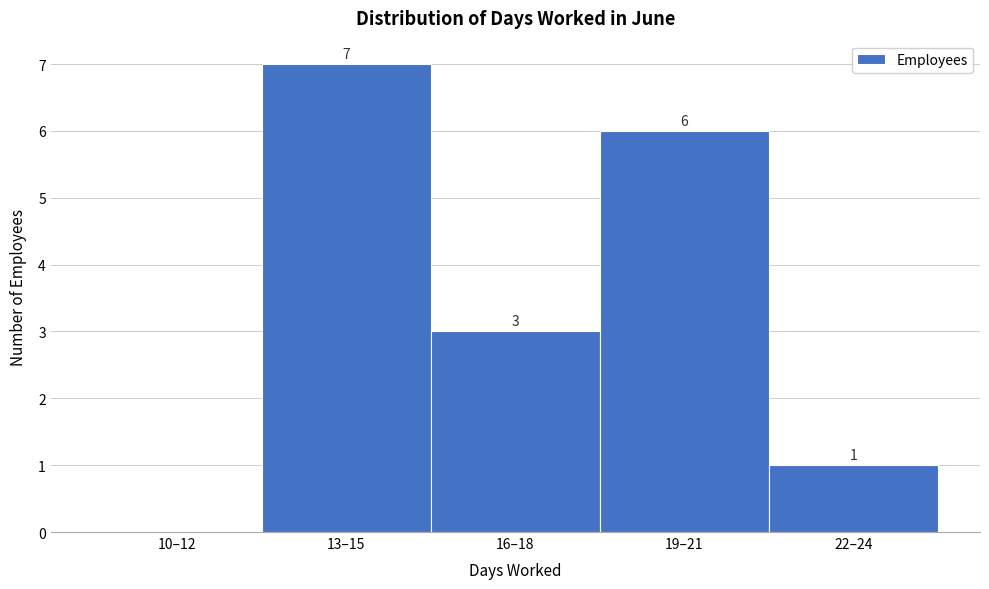

Reading left to right, list all the values displayed in this chart.

10–12=0	13–15=7	16–18=3	19–21=6	22–24=1